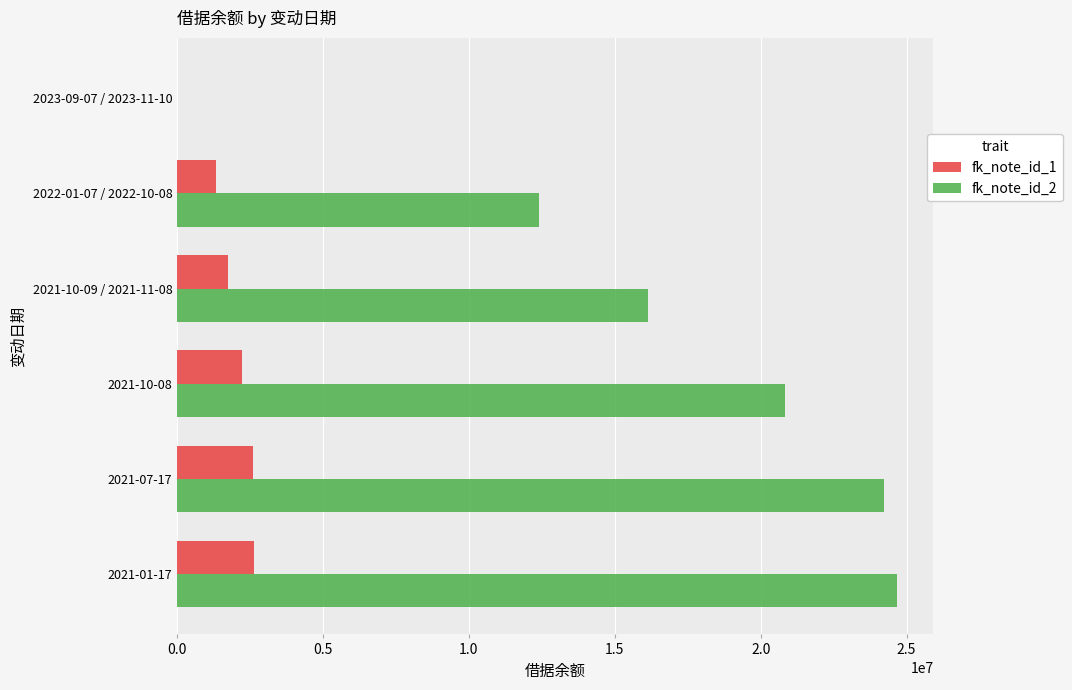

Where is fk_note_id_2 nearest to the value 12344845?

2022-01-07 / 2022-10-08